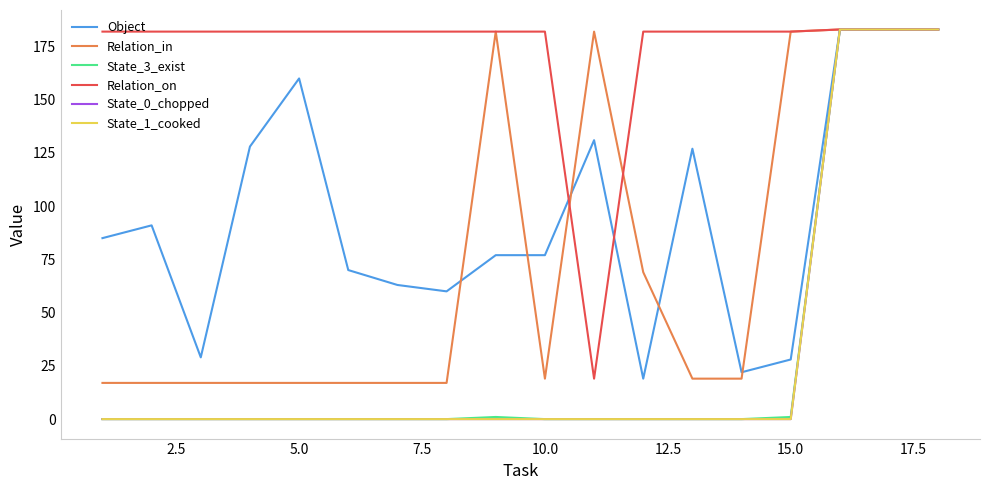

True or false: Object and State_3_exist cross at least once.

False